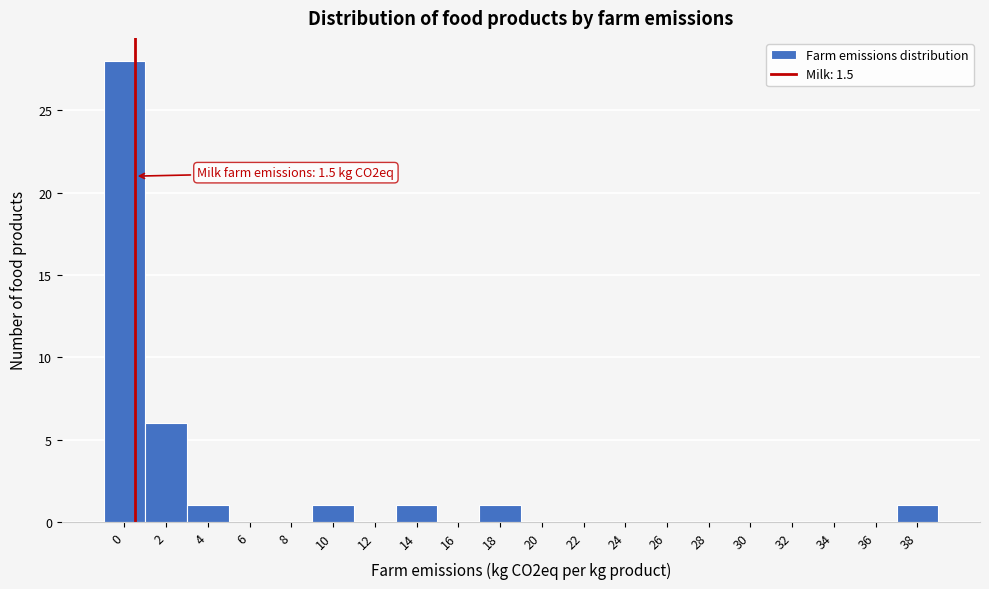

Reading left to right, transcribe all the data shown in this chart.

0=28	2=6	4=1	6=0	8=0	10=1	12=0	14=1	16=0	18=1	20=0	22=0	24=0	26=0	28=0	30=0	32=0	34=0	36=0	38=1